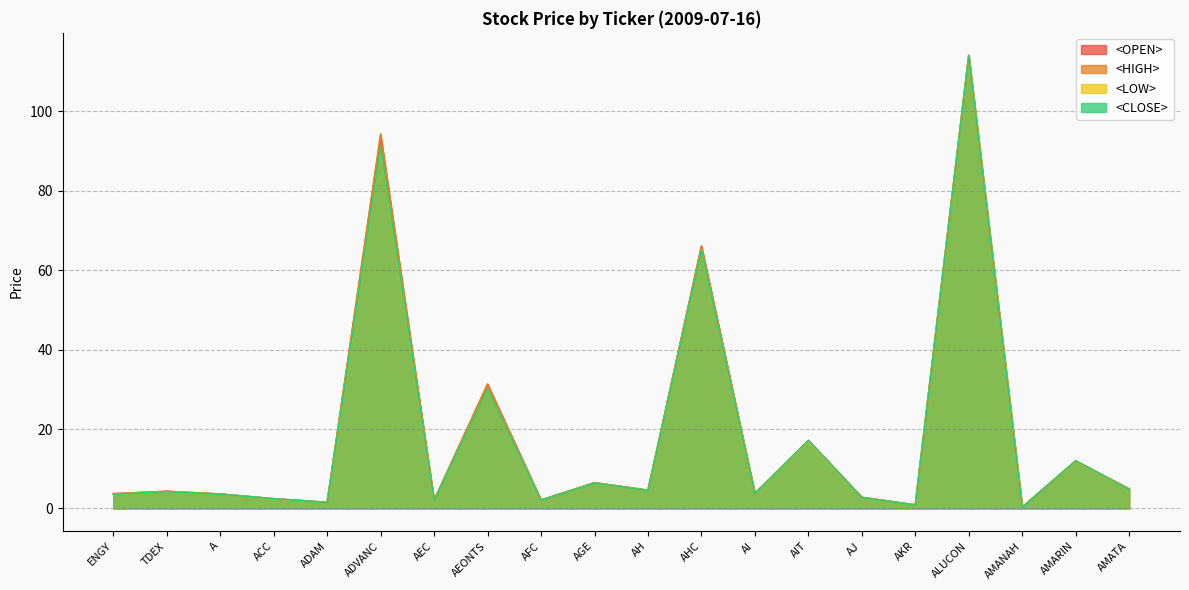

At how many categories does at least one series exceed 83?

2